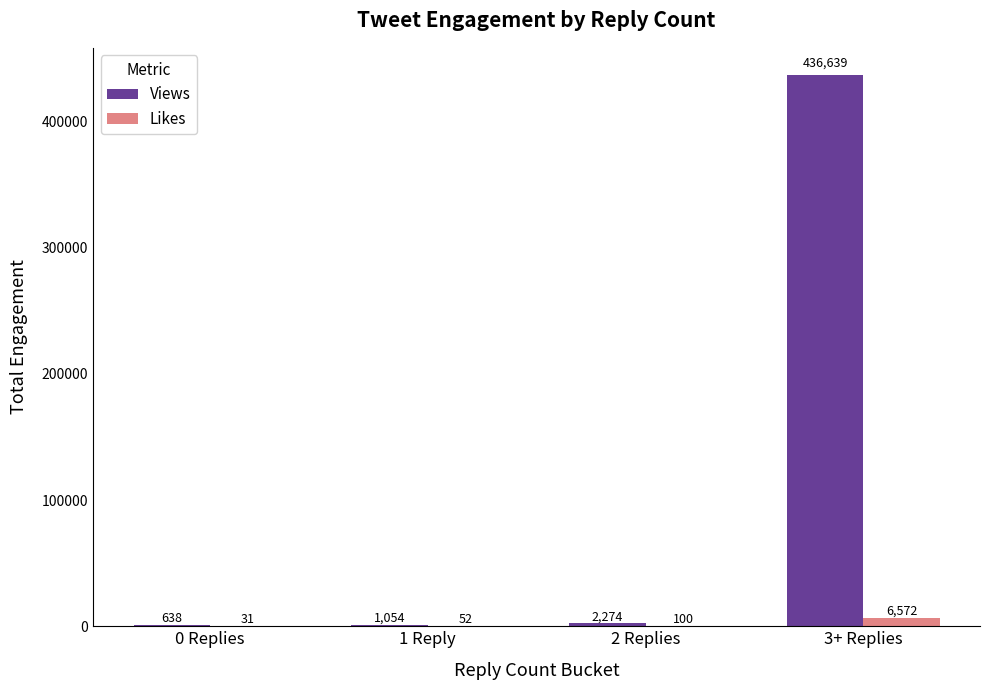

Reading left to right, transcribe all the data shown in this chart.

Views: 638	1054	2274	436639
Likes: 31	52	100	6572